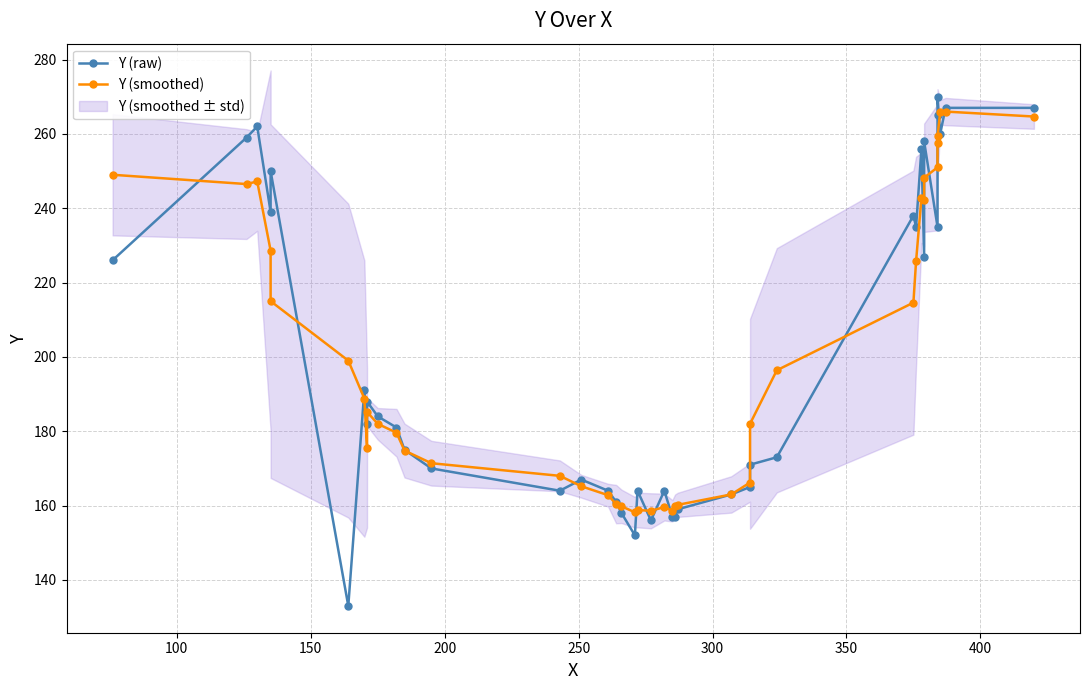

True or false: Y (smoothed) has more than 2 interior local peaks.

True